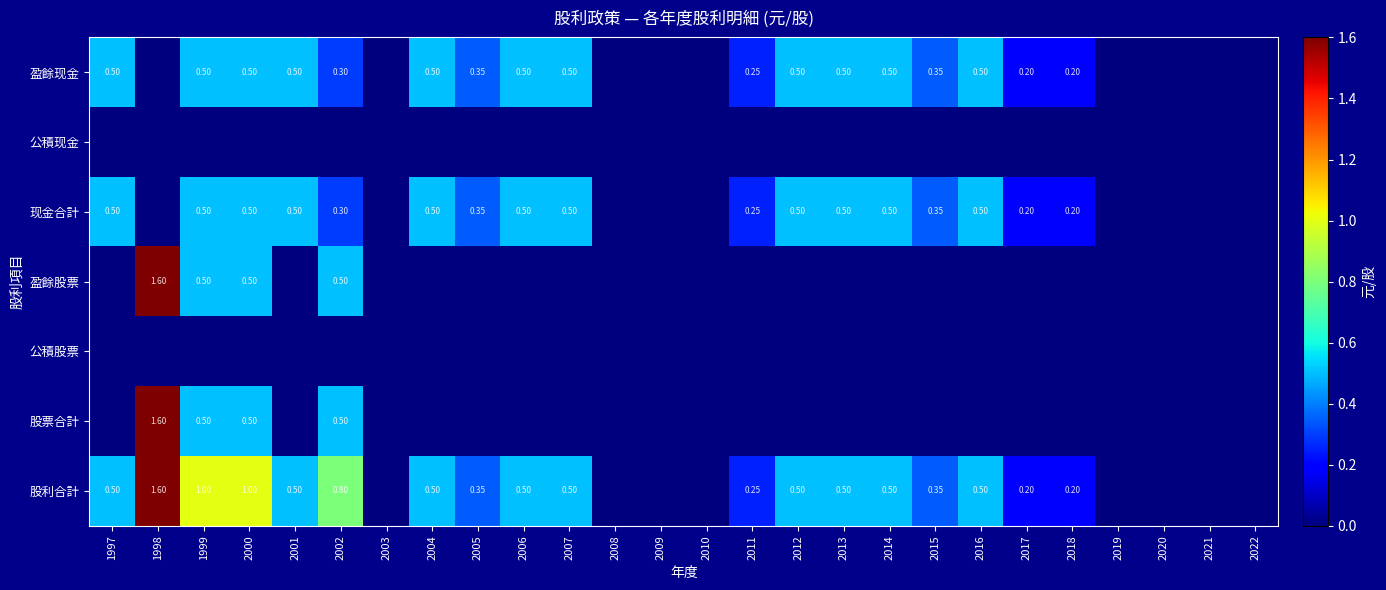

At which label does 公積现金 reach its minimum?

1997